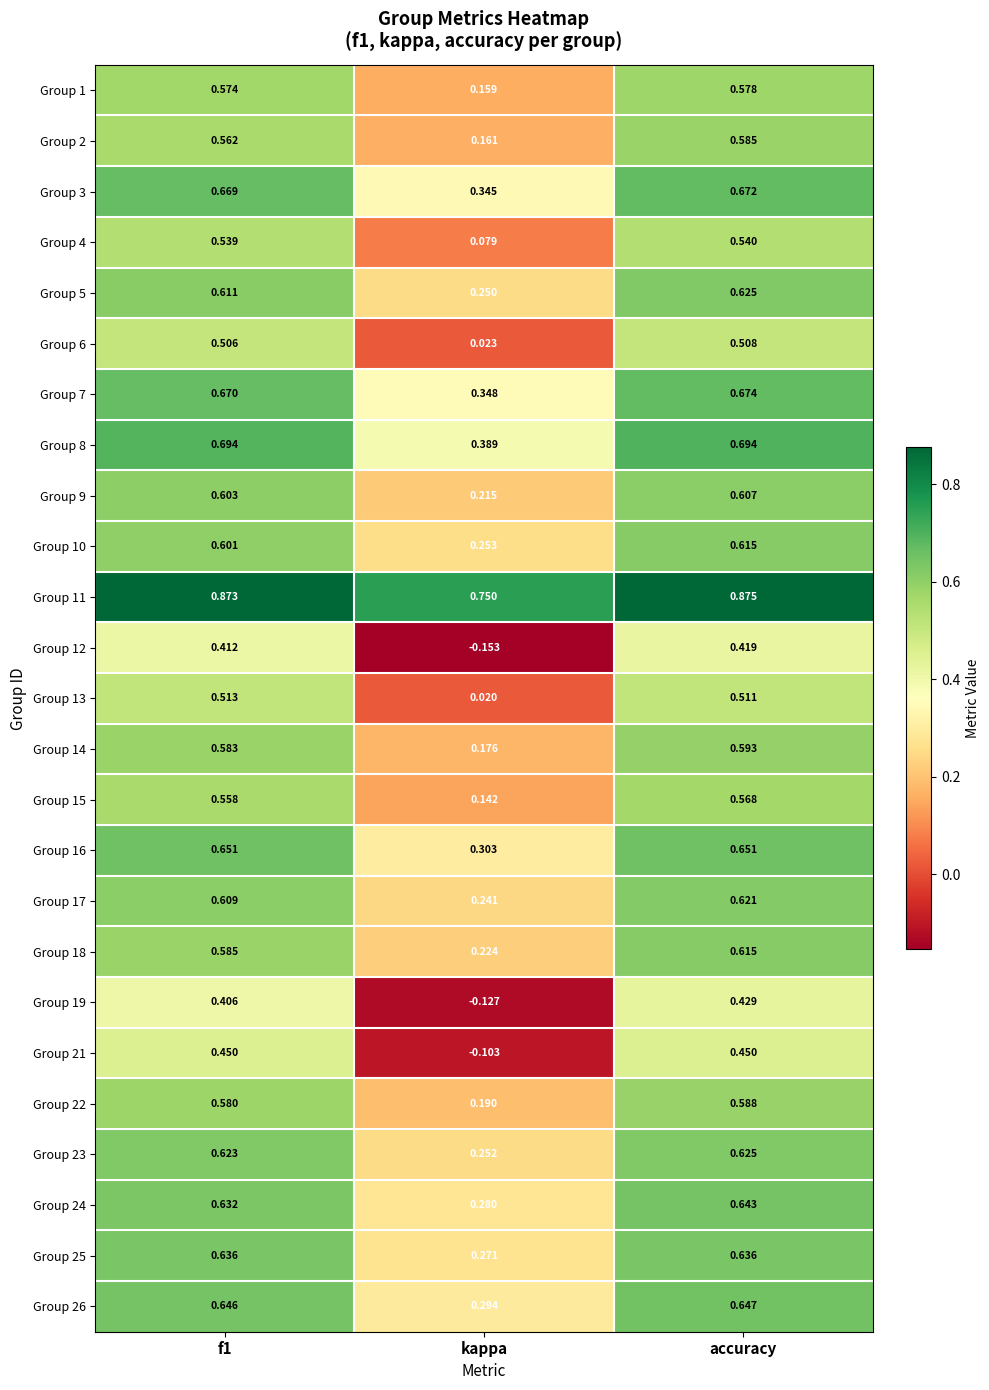

At which label is Group 19 closest to 0?

kappa